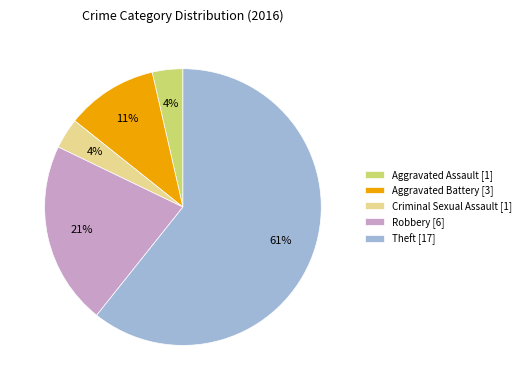

Combined, do Aggravated Assault [1] and Aggravated Battery [3] account for over 50%?

No